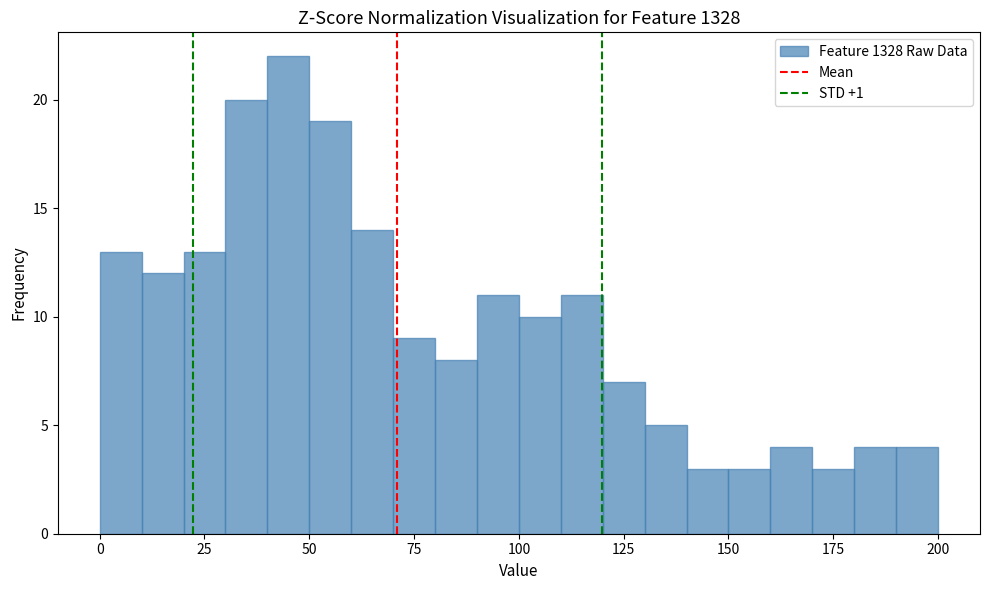

Read against the x-axis, roughly where is the centre of the tallest bar?

45